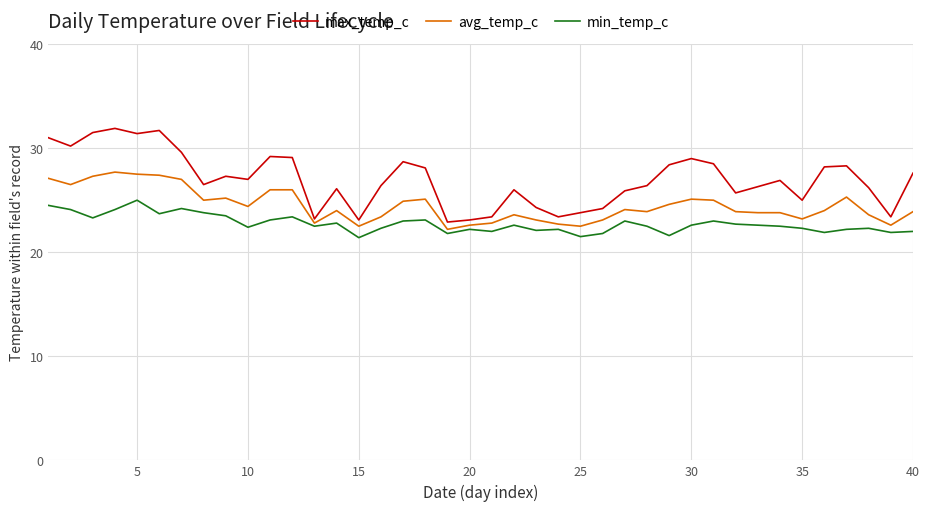

Rank the series by their average value, from highest to lowest.

max_temp_c, avg_temp_c, min_temp_c